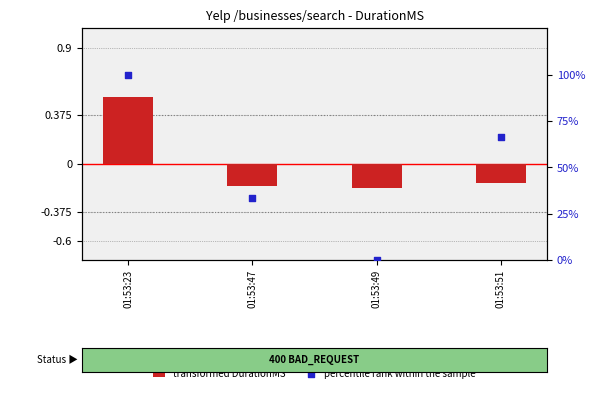

Which series has the largest Y range (max minus min)?

percentile rank within the sample